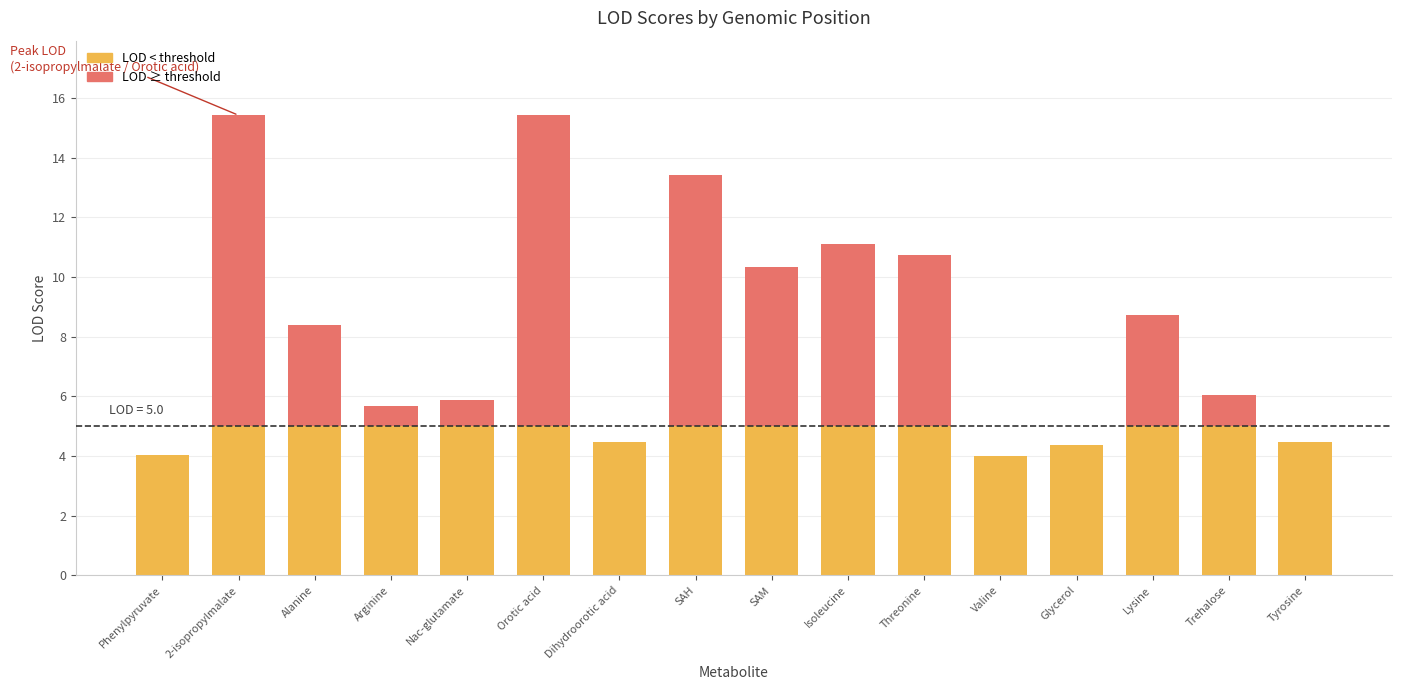

What is the total value across all series at SAM?

10.3